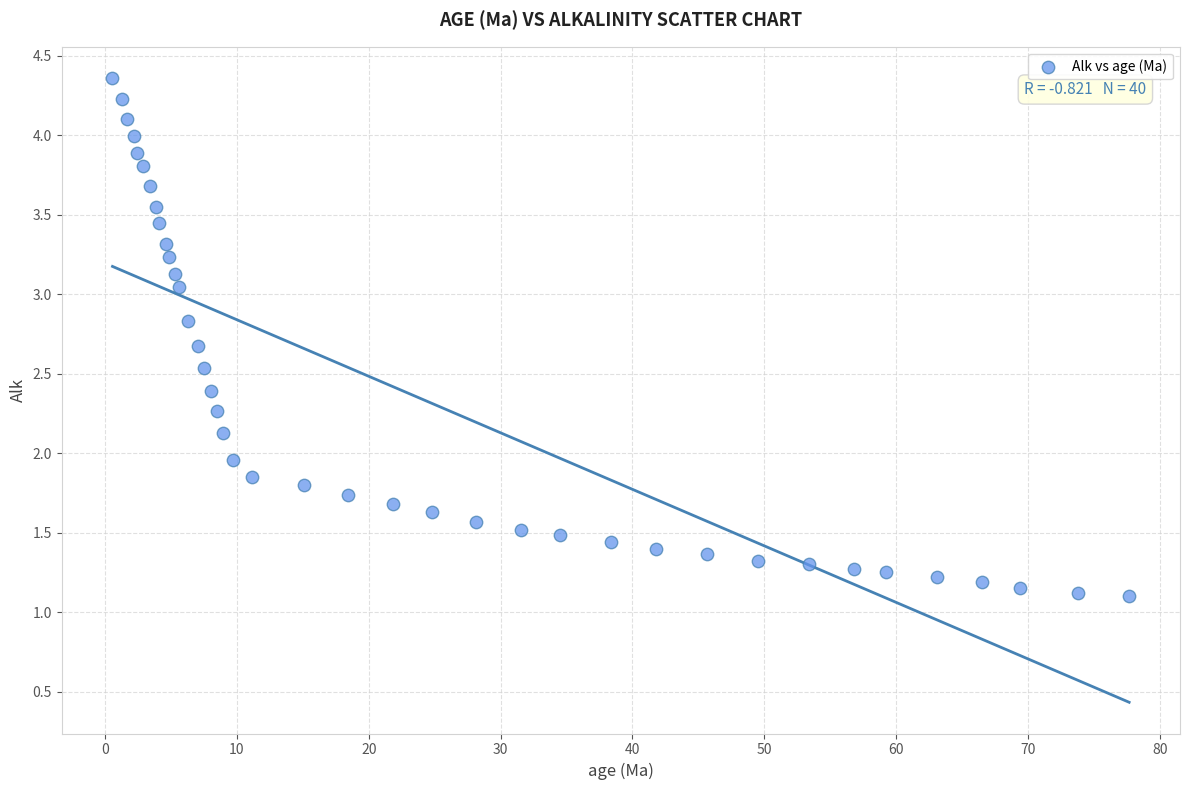

What is the range of Y values (max minus min)?

3.3